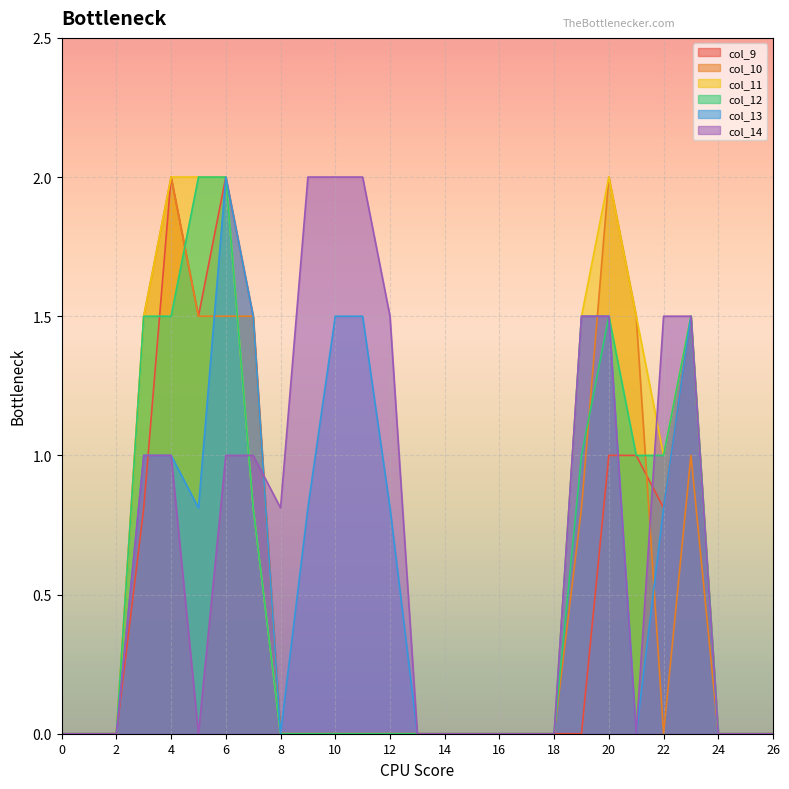

Between 20 and 21, which series saw the biggest shift?

col_13